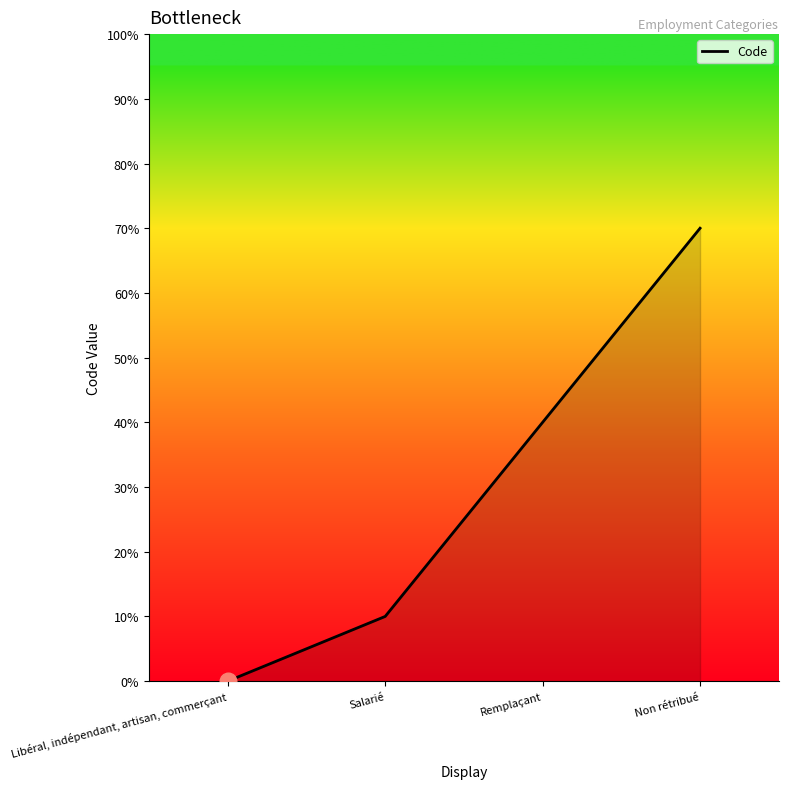

Between Libéral, indépendant, artisan, commerçant and Non rétribué, which is larger?

Non rétribué